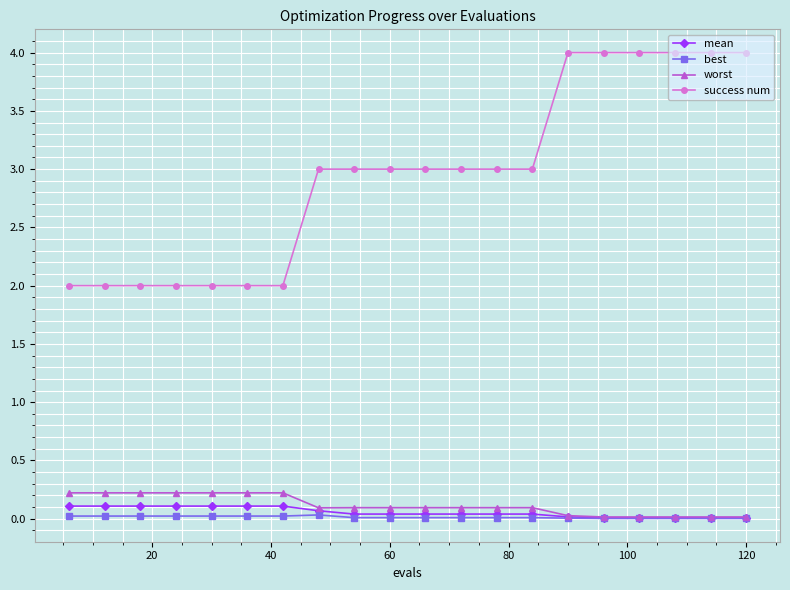

List the series in order of their peak value, highest first.

success num, worst, mean, best